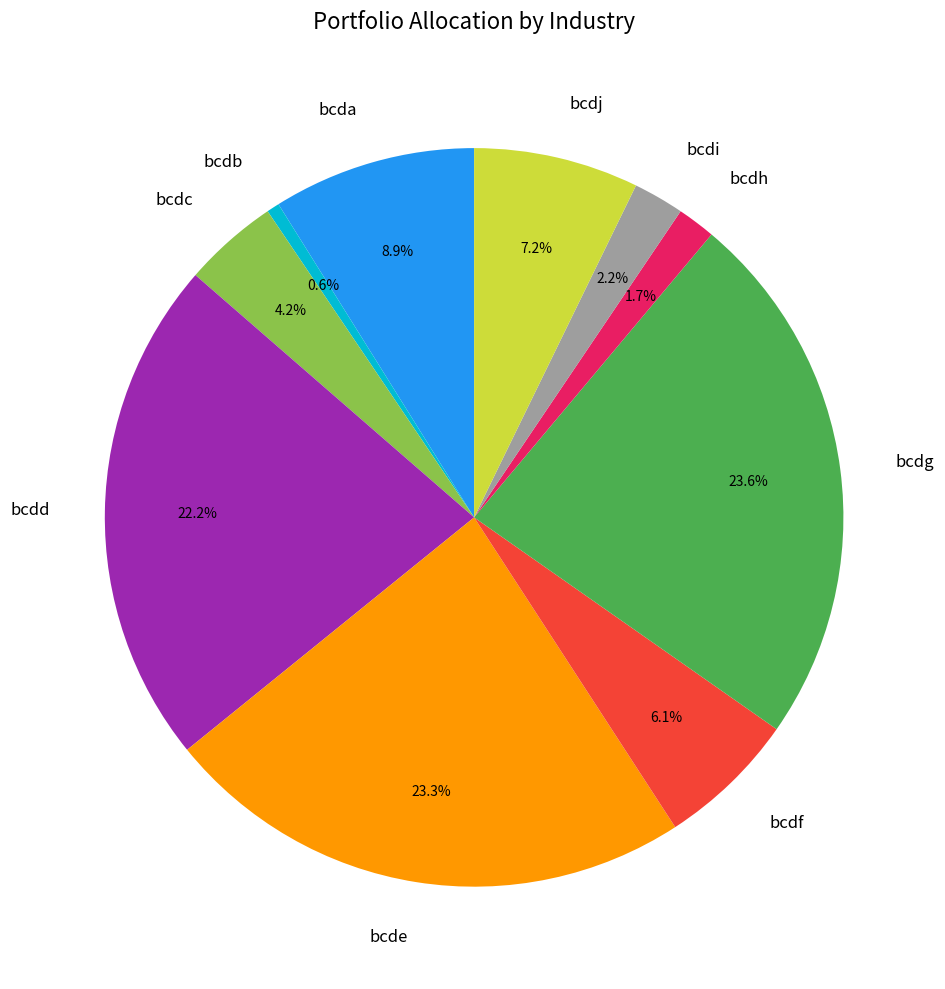

Is there a majority slice in this chart?

No